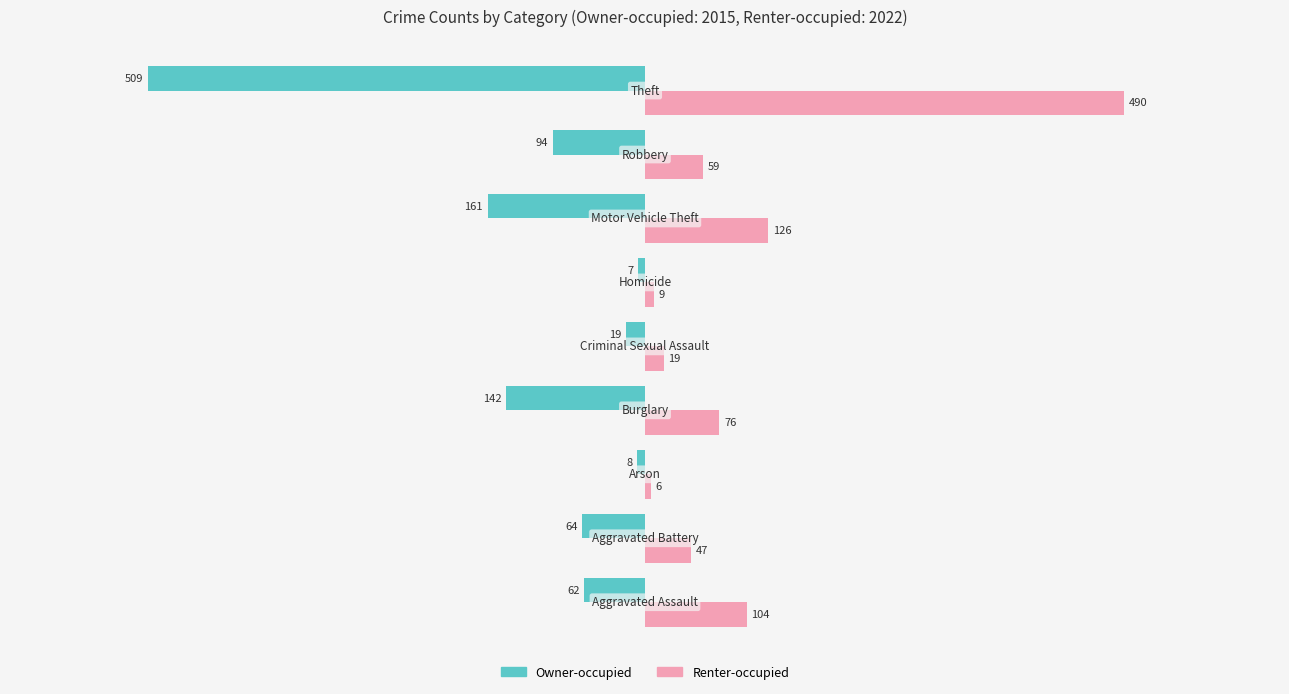

Rank the series by their maximum value, from lowest to highest.

Owner-occupied, Renter-occupied